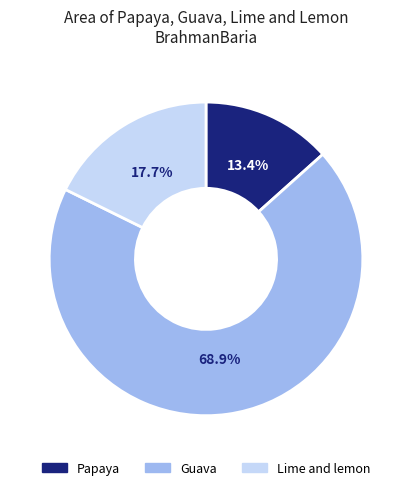

Which category has the smallest portion of the pie?

Papaya